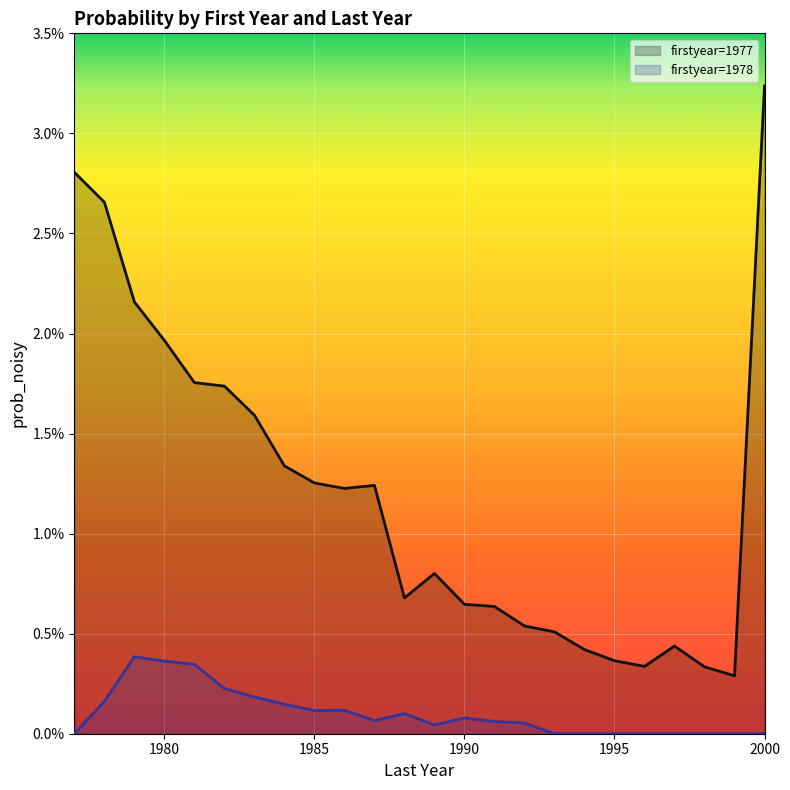

How many interior local valleys does the 1977 series have?

4